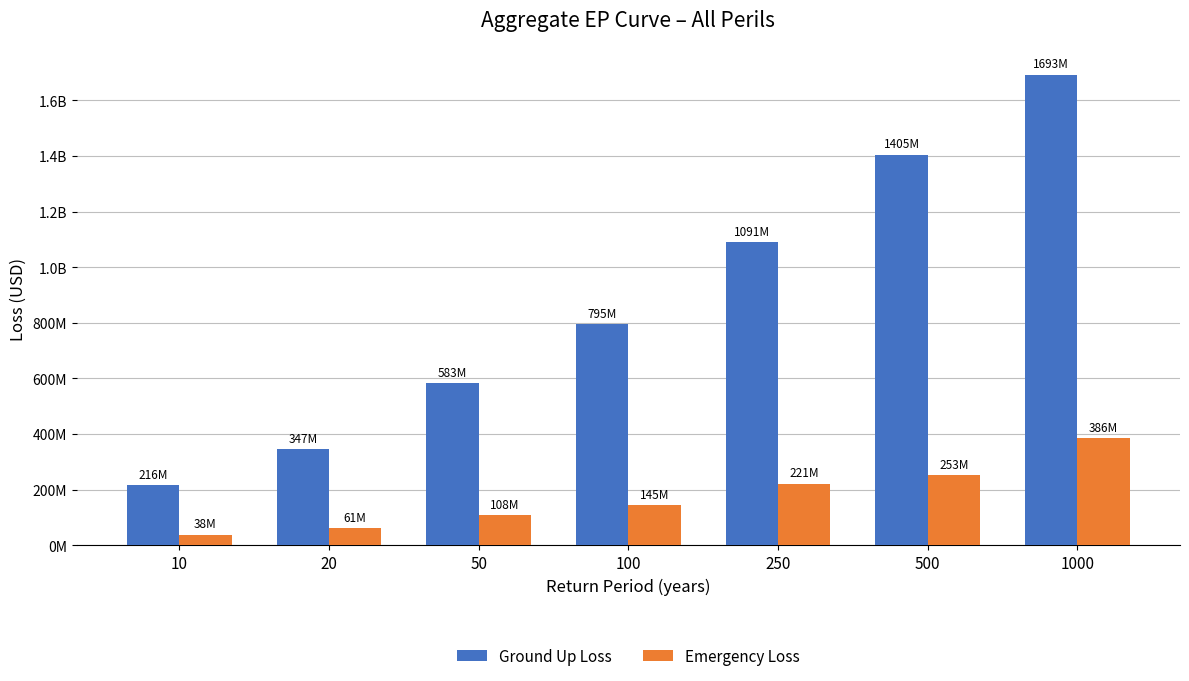

Are the bars grouped side by side (vs. stacked)?

Yes